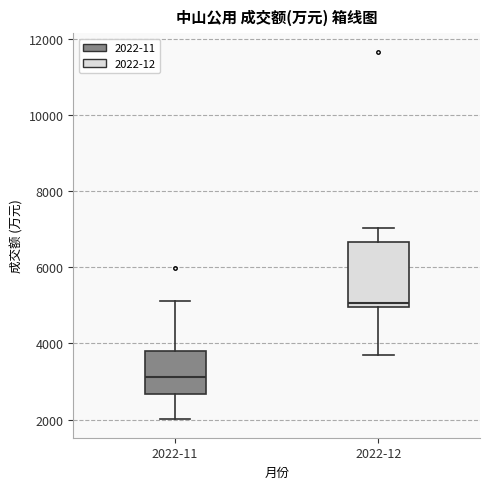

Reading left to right, transcribe this box plot: for each box, give where its median line is, the range the box spans, and where its two whiskers end, as read against the y-axis. The values are not printed on the chart, so give them approximately, as read against the axis.

2022-11: median 3200, box 2600 to 3800, whiskers 2000 to 5200
2022-12: median 5000 (just above the box's lower edge), box 5000 to 6600, whiskers 3600 to 7000